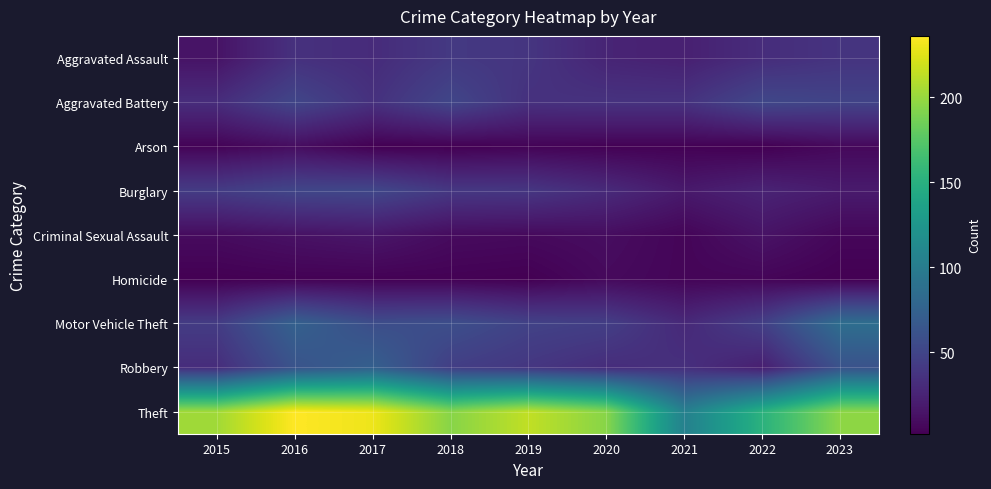

Reading left to right, what are all the values shown in this chart?

Aggravated Assault: 2015=14	2016=35	2017=31	2018=41	2019=38	2020=26	2021=23	2022=32	2023=37
Aggravated Battery: 2015=32	2016=51	2017=35	2018=51	2019=35	2020=36	2021=36	2022=52	2023=49
Arson: 2015=4	2016=10	2017=2	2018=2	2019=4	2020=3	2021=3	2022=2	2023=7
Burglary: 2015=43	2016=51	2017=52	2018=40	2019=39	2020=30	2021=18	2022=25	2023=19
Criminal Sexual Assault: 2015=9	2016=13	2017=16	2018=9	2019=8	2020=10	2021=5	2022=14	2023=6
Homicide: 2015=2	2016=3	2017=3	2018=3	2019=2	2020=8	2021=5	2022=5	2023=2
Motor Vehicle Theft: 2015=43	2016=74	2017=57	2018=58	2019=48	2020=45	2021=29	2022=46	2023=86
Robbery: 2015=32	2016=62	2017=73	2018=45	2019=39	2020=32	2021=34	2022=22	2023=61
Theft: 2015=203	2016=236	2017=230	2018=194	2019=214	2020=194	2021=104	2022=152	2023=196